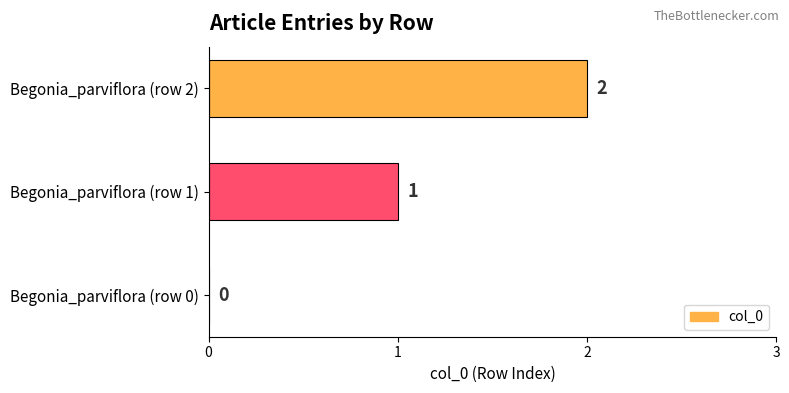

What is the change in value from Begonia_parviflora (row 0) to Begonia_parviflora (row 1)?

+1